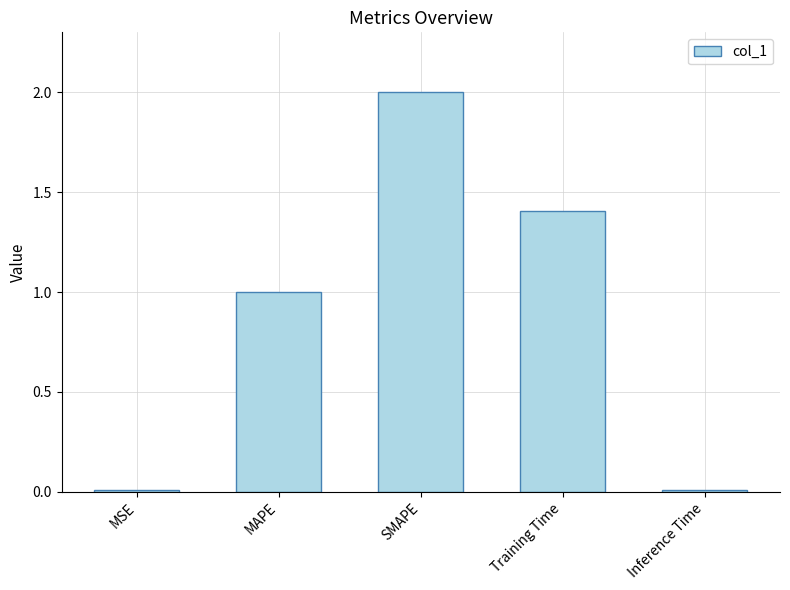

What is the change in value from MAPE to SMAPE?

+1.0